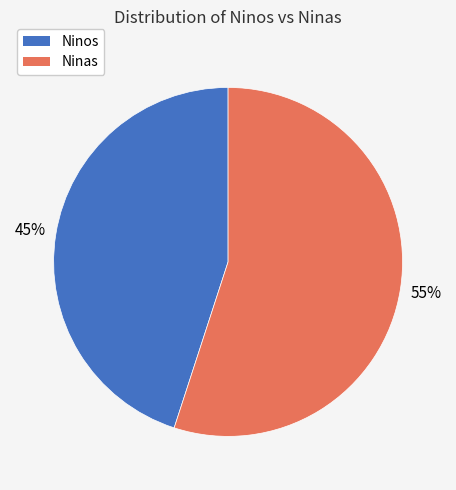

To the nearest percent, what is the difference between the largest and smallest slice percentages?

10%